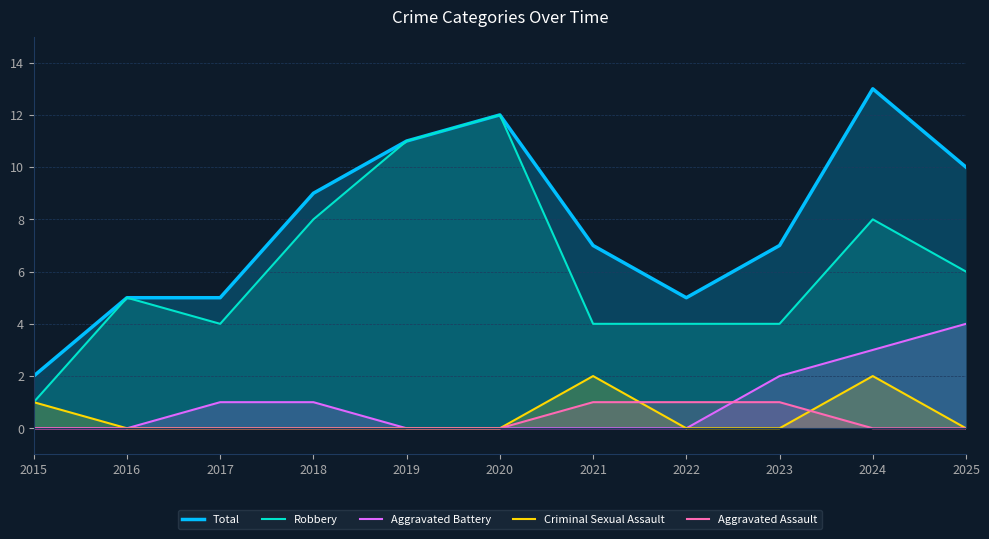

Reading left to right, extract all data points from this chart.

Total: 2	5	5	9	11	12	7	5	7	13	10
Robbery: 1	5	4	8	11	12	4	4	4	8	6
Aggravated Battery: 0	0	1	1	0	0	0	0	2	3	4
Criminal Sexual Assault: 1	0	0	0	0	0	2	0	0	2	0
Aggravated Assault: 0	0	0	0	0	0	1	1	1	0	0